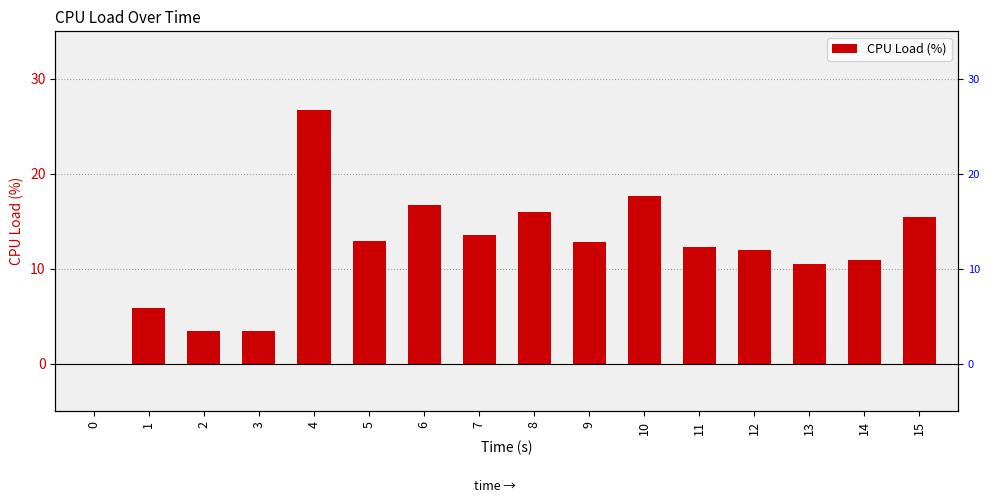

True or false: the data shows 17.6 at 10.

True